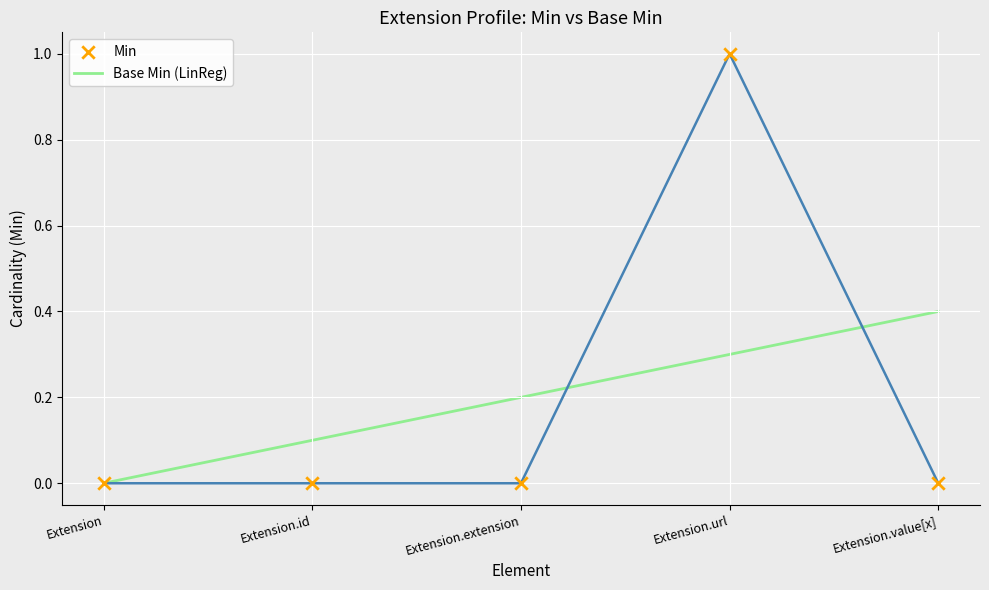

At which category is the sum across all series the highest?

Extension.url